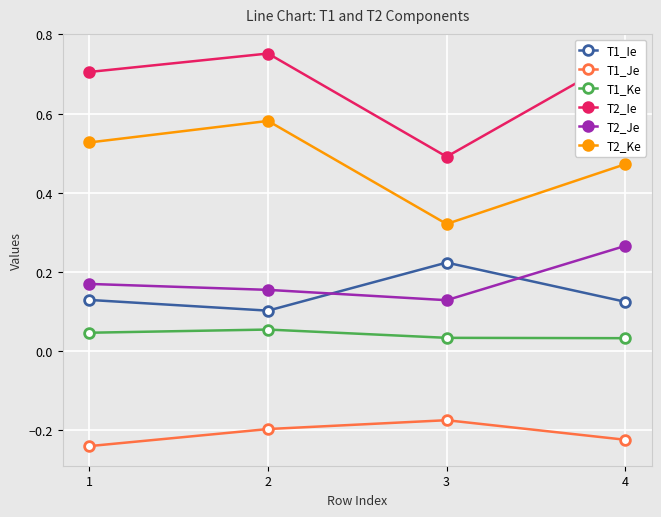

How many lines are shown in the chart?

6